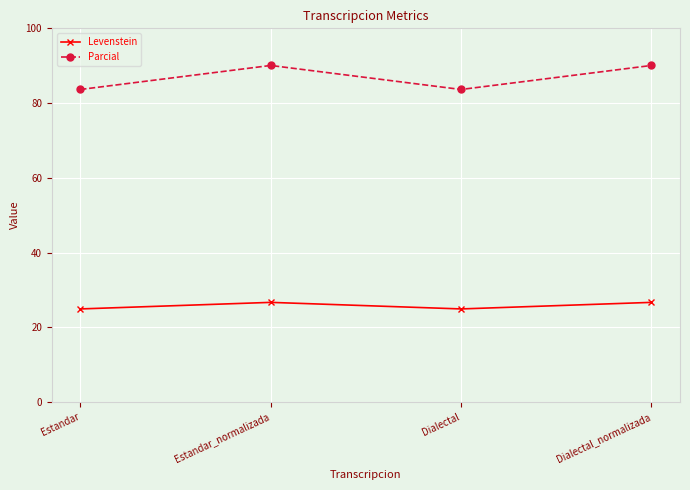

What position from the right is Estandar_normalizada?

3